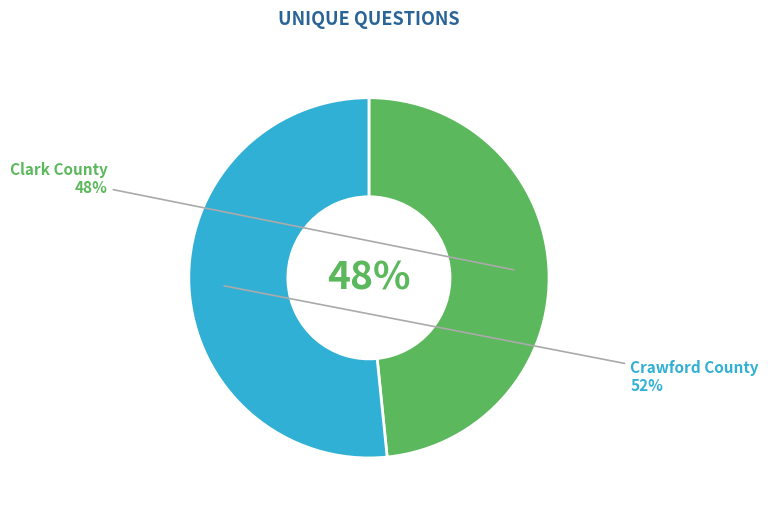

True or false: Crawford County accounts for 45% of the total.

False